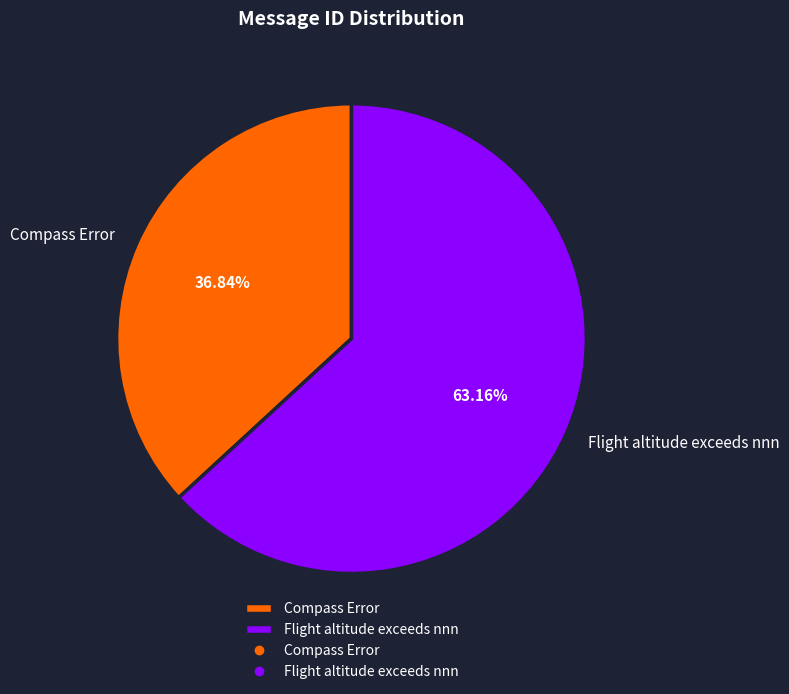

To the nearest percent, what percentage of the pie is Compass Error?

37%